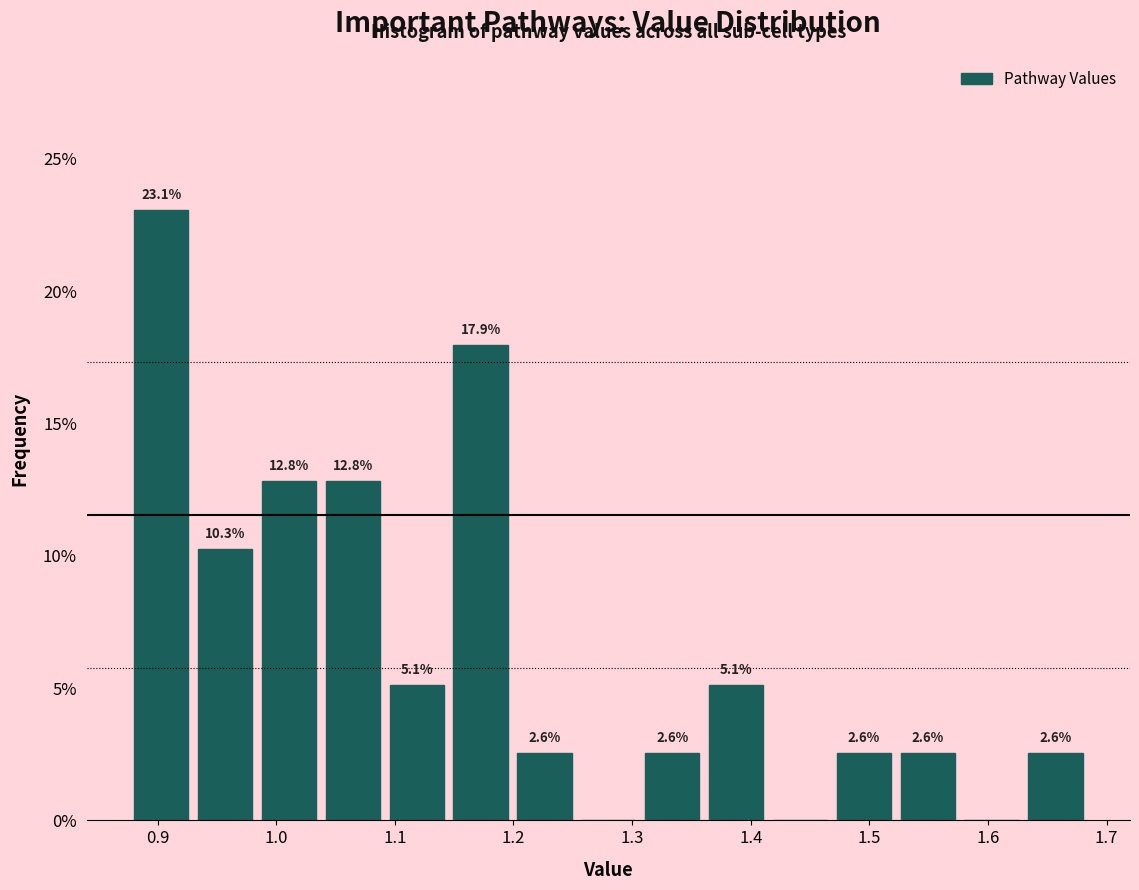

Over which range of the x-axis is the bar tallest?

0.88 to 0.93